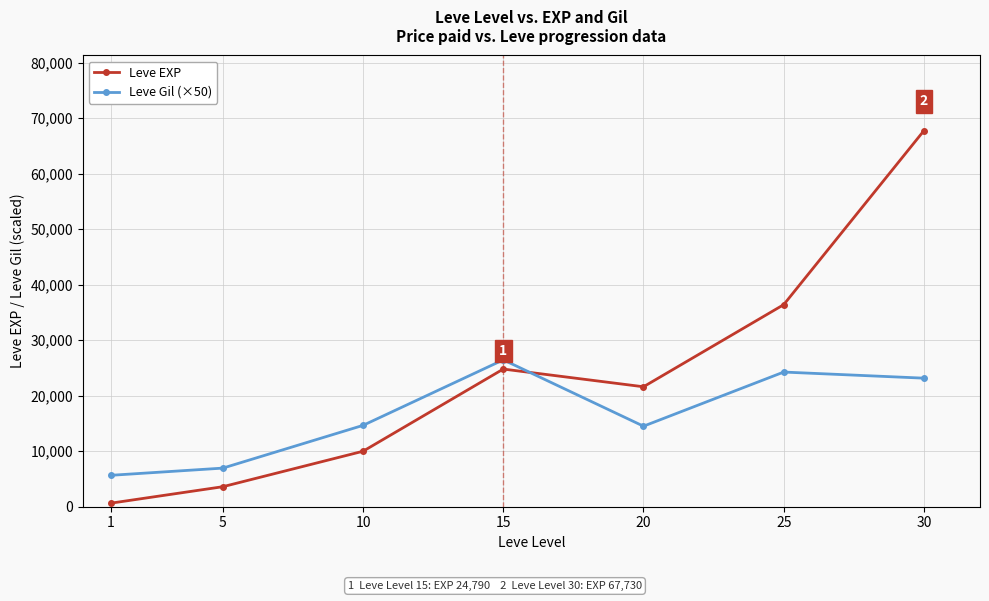

Where do Leve Gil (×50) and Leve EXP first cross each other?

15 and 20